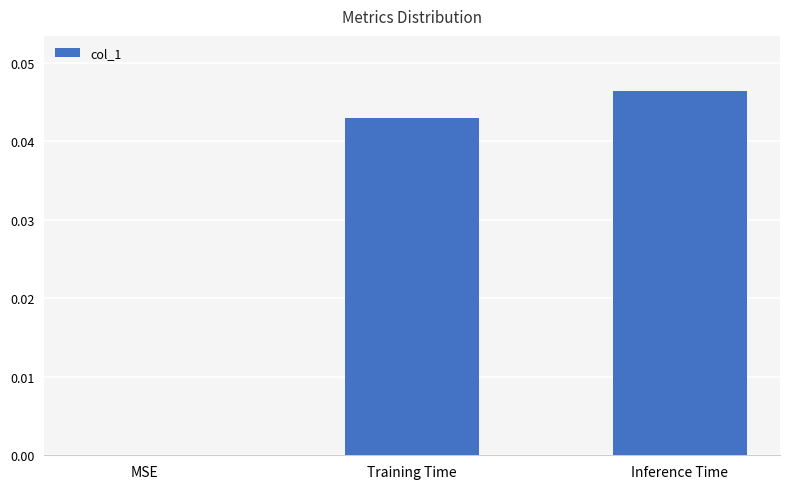

Is it true that the value at MSE is 0.0?

True